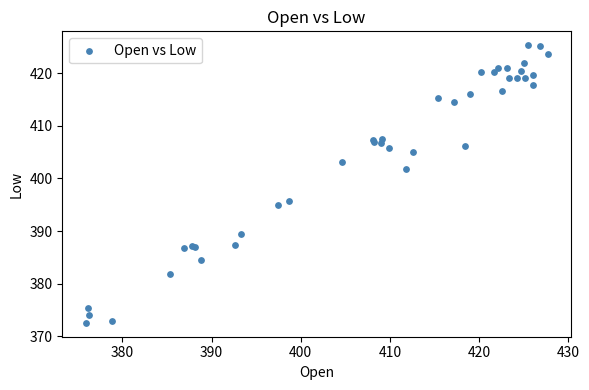

What Y value in the scatter plot is closest to 398?

395.7